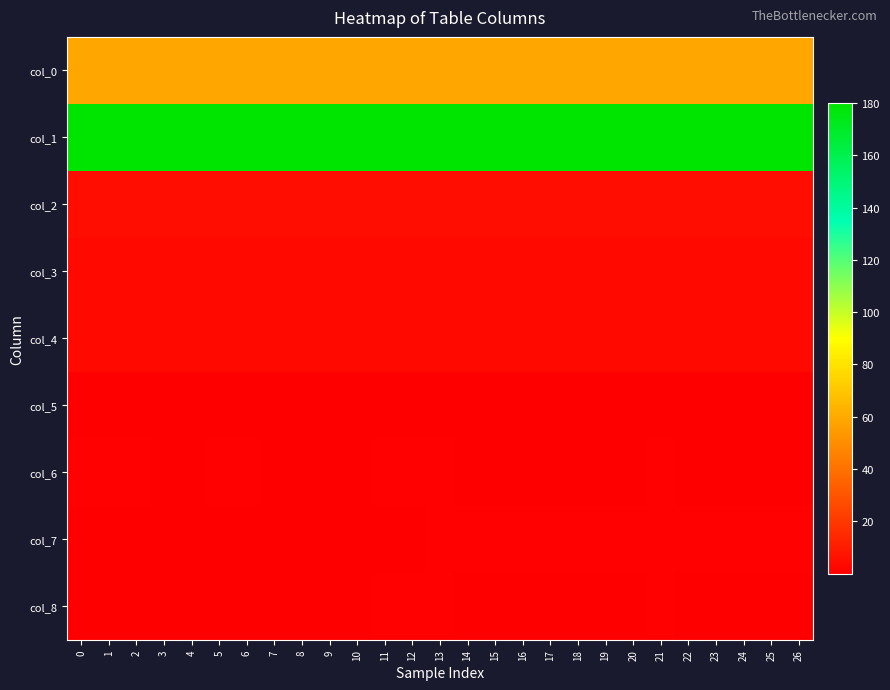

What is the greatest value displayed?

180.0